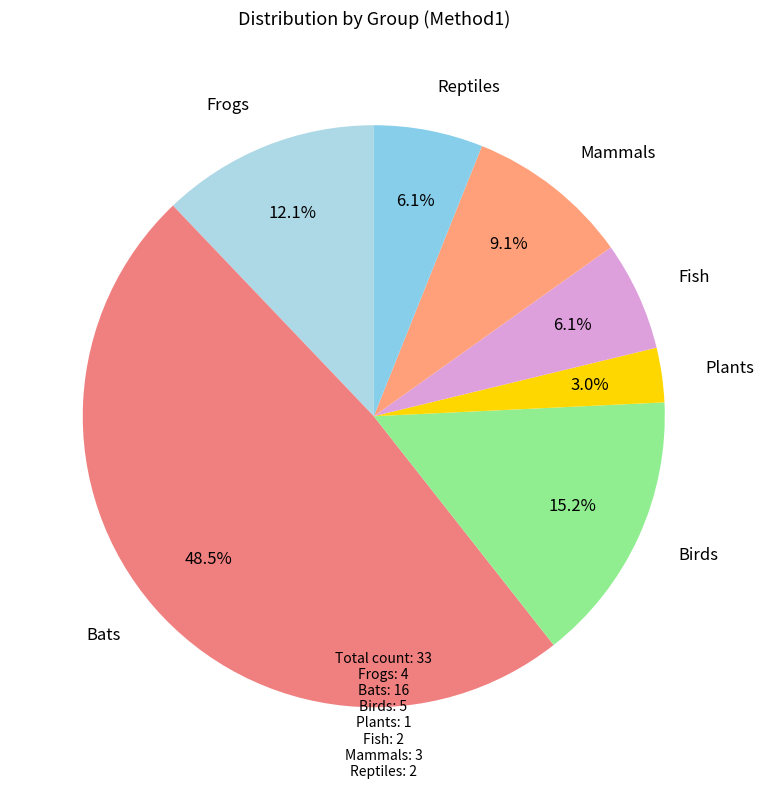

How many slices are in this pie chart?

7